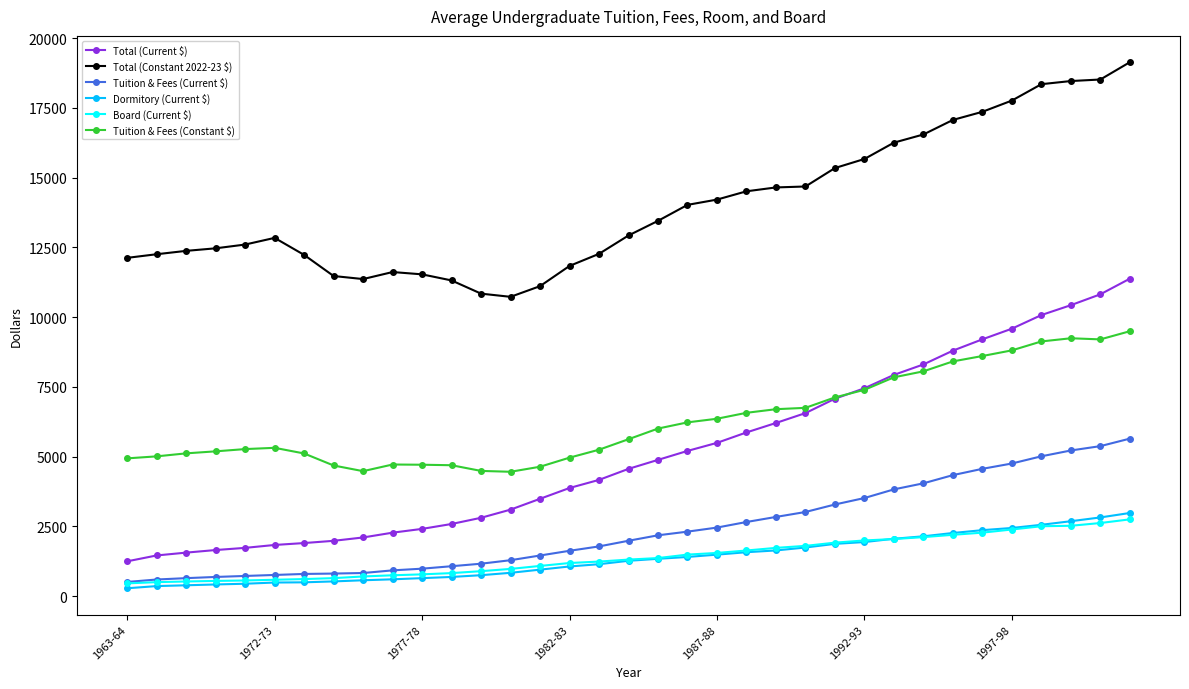

How many categories are shown in the chart?

35